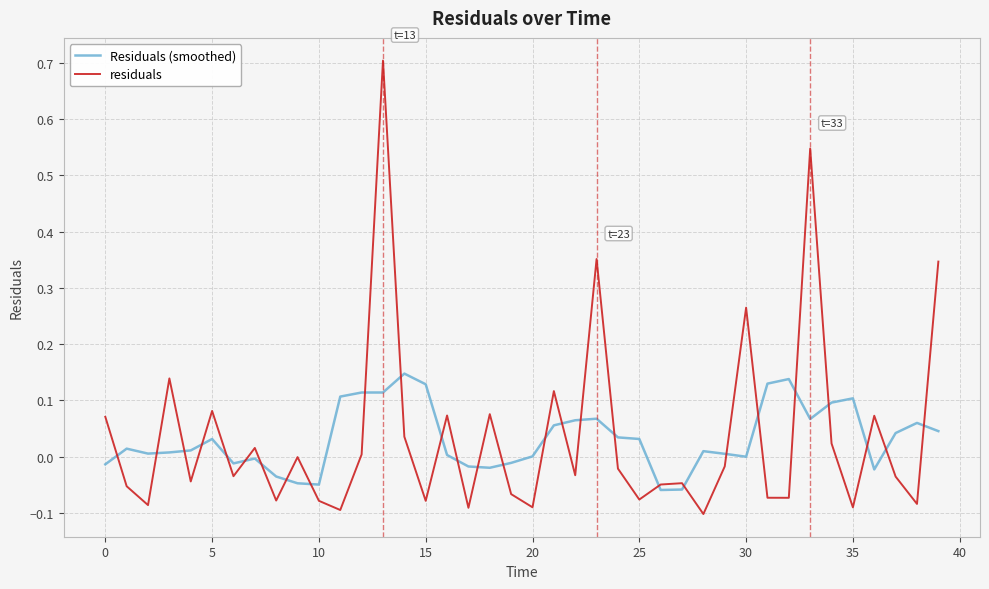

Which series has the widest spread of values?

residuals